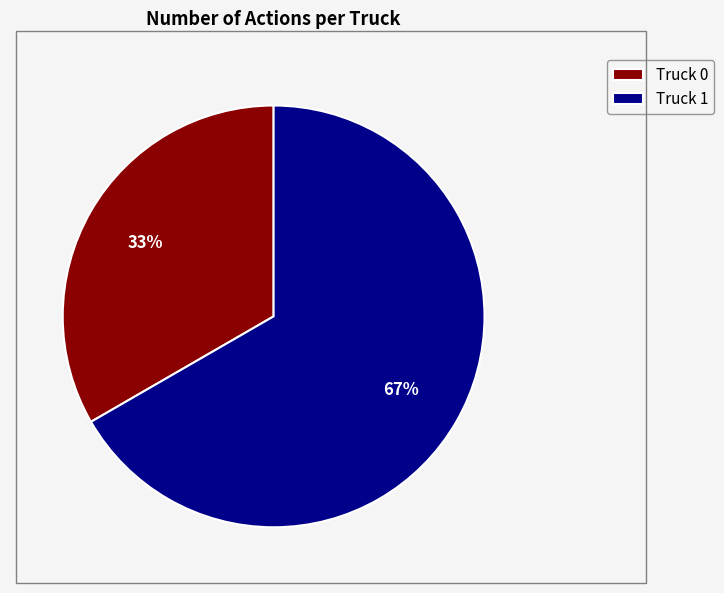

Which has a higher value, Truck 0 or Truck 1?

Truck 1